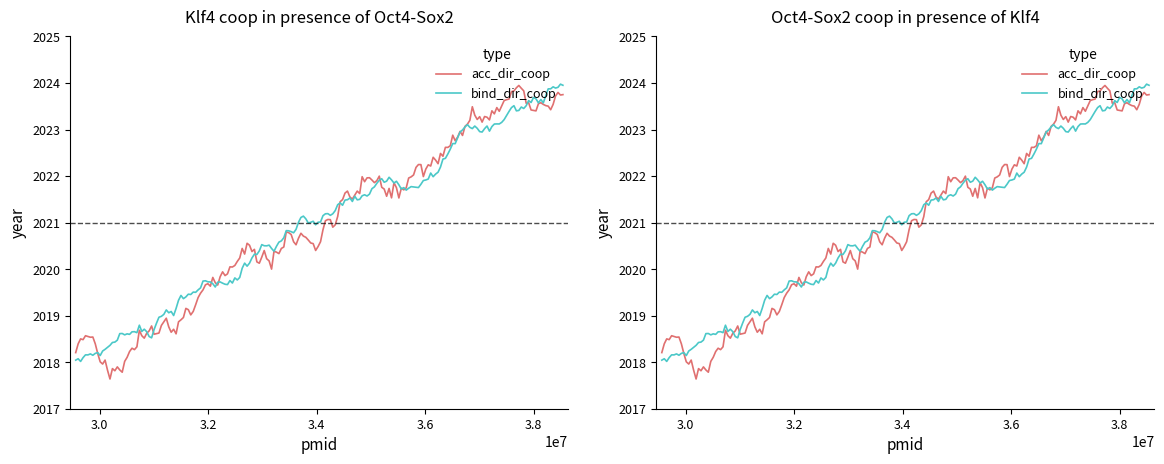

What value does the acc_dir_coop series have at 29557775?

2018